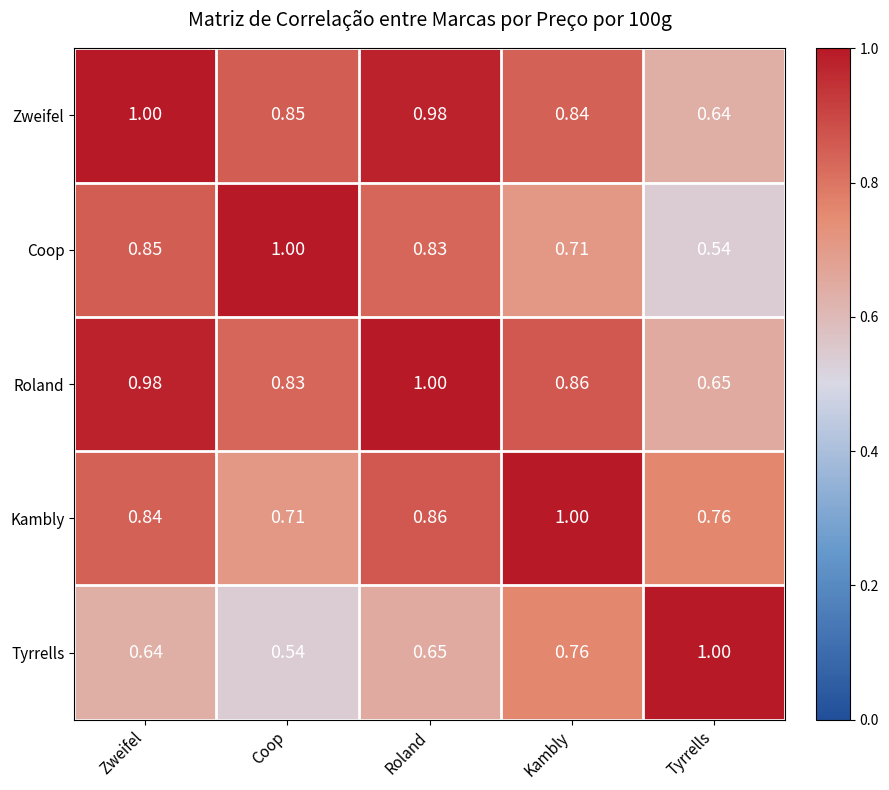

At which label is Roland closest to 0?

Tyrrells